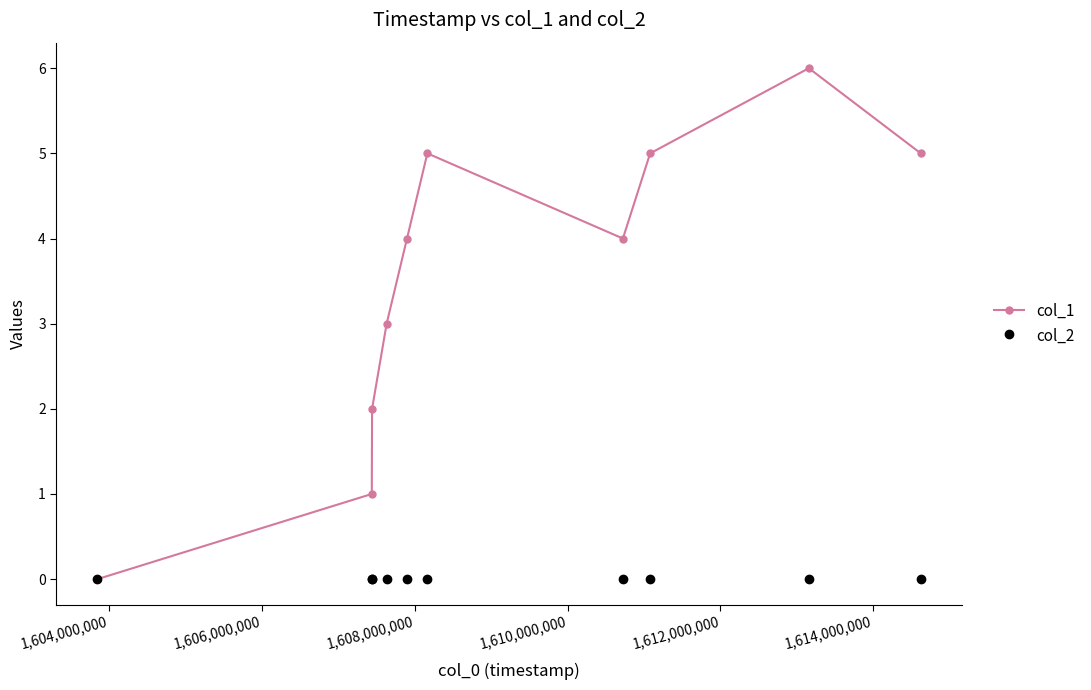

Reading left to right, what are all the values shown in this chart?

col_1: 0	1	2	3	4	5	4	5	6	5
col_2: 0	0	0	0	0	0	0	0	0	0